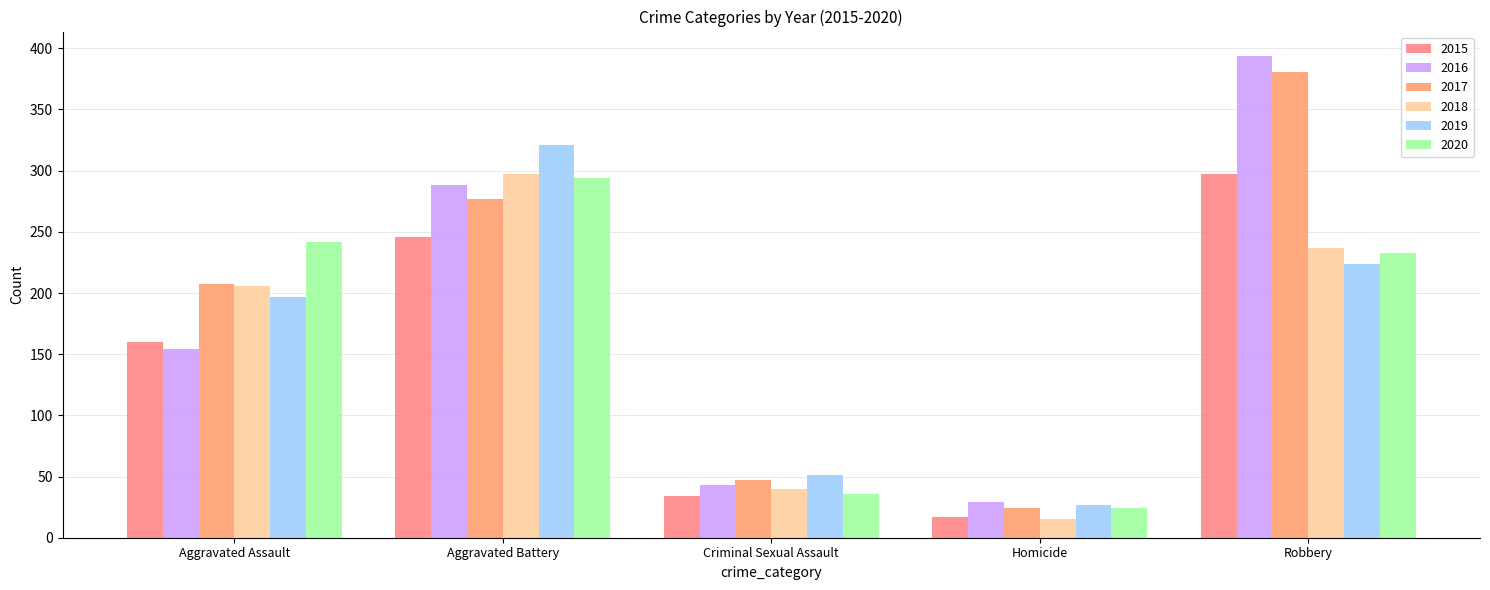

Which category has the lowest value across all series?

Homicide